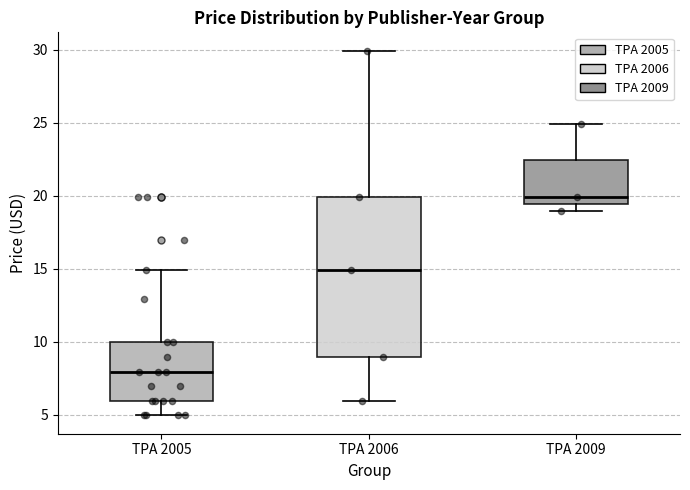

Which box is the tallest, from its lower edge to its upper edge?

TPA 2006